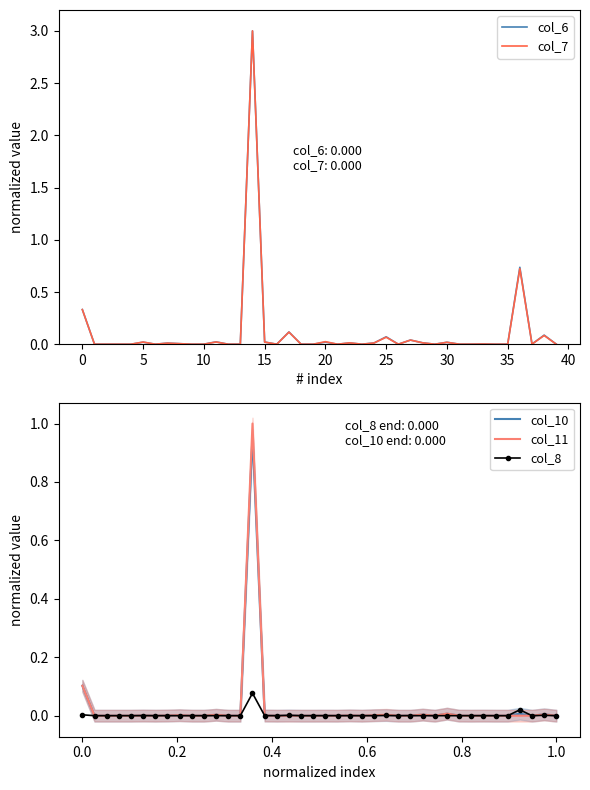

Count the number of categories in the chart.

40